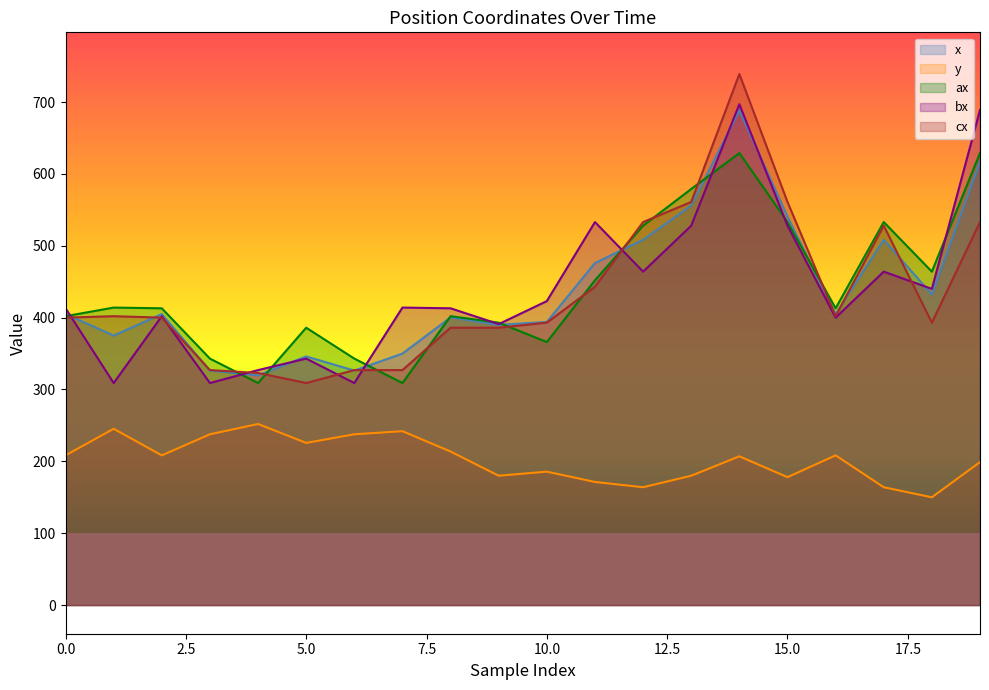

Between 6 and 3, which is larger?

6